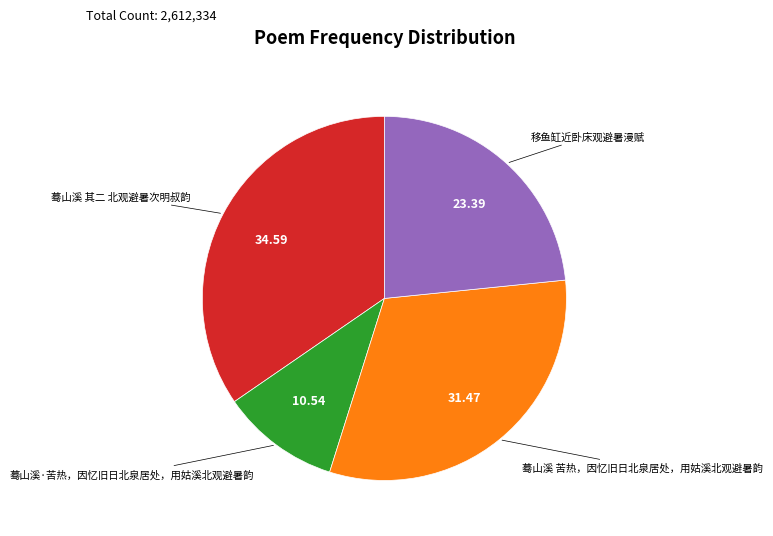

Does any single category account for the majority?

No